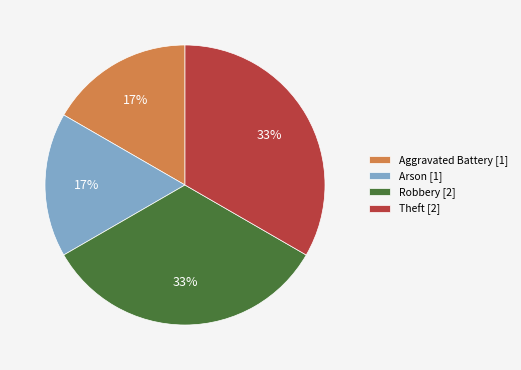

The Arson [1] slice represents 8% of the pie. True or false?

False